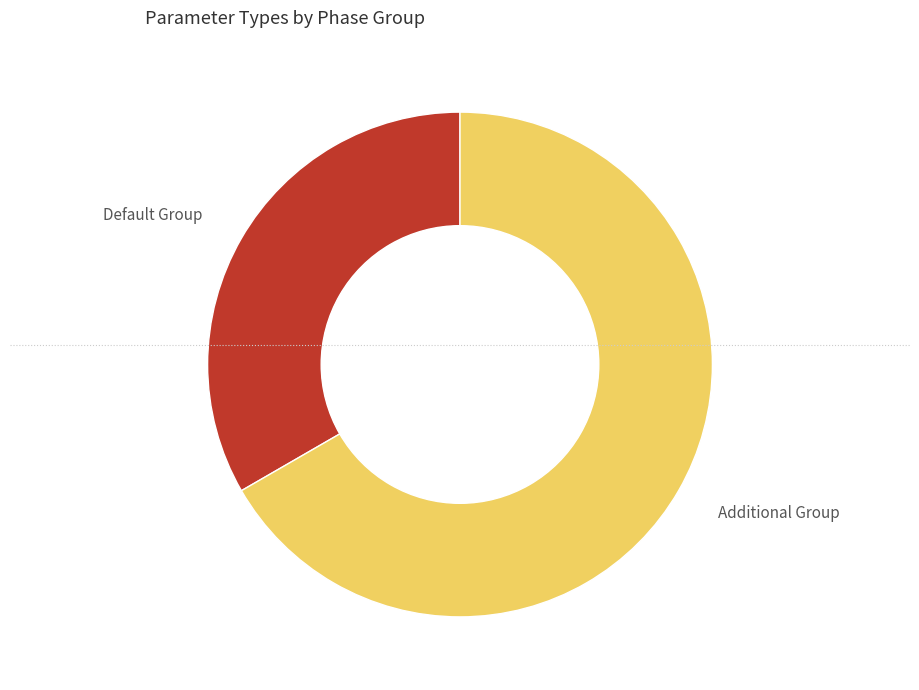

What is the ratio of the value at Additional Group to the value at Default Group?

2.0